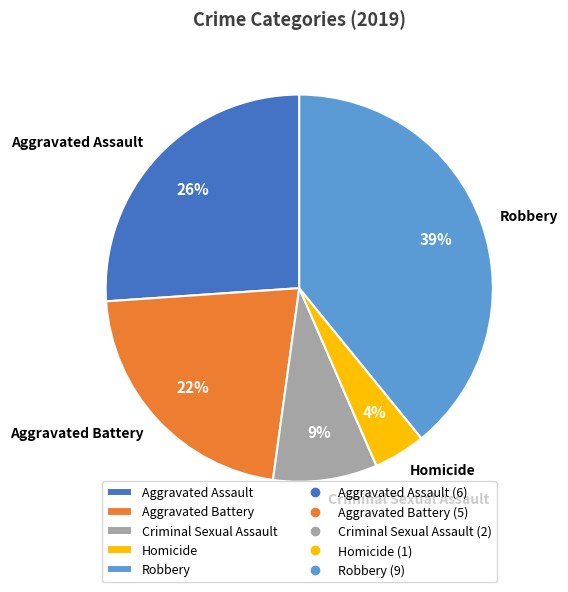

Rank the categories by value from highest to lowest.

Robbery, Aggravated Assault, Aggravated Battery, Criminal Sexual Assault, Homicide